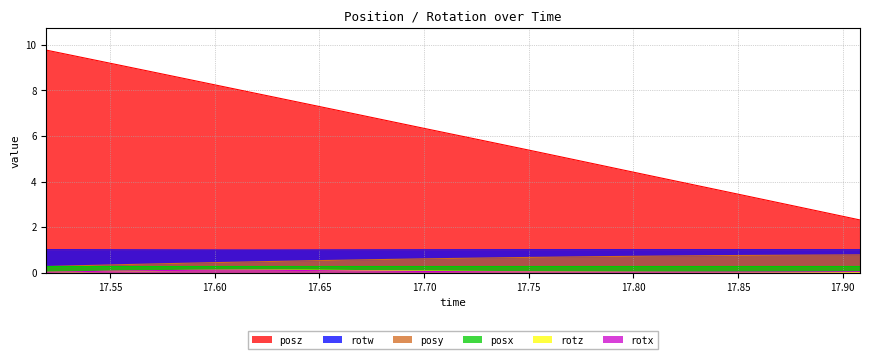

What is the difference between the highest and lowest values at 17.72754?

5.8